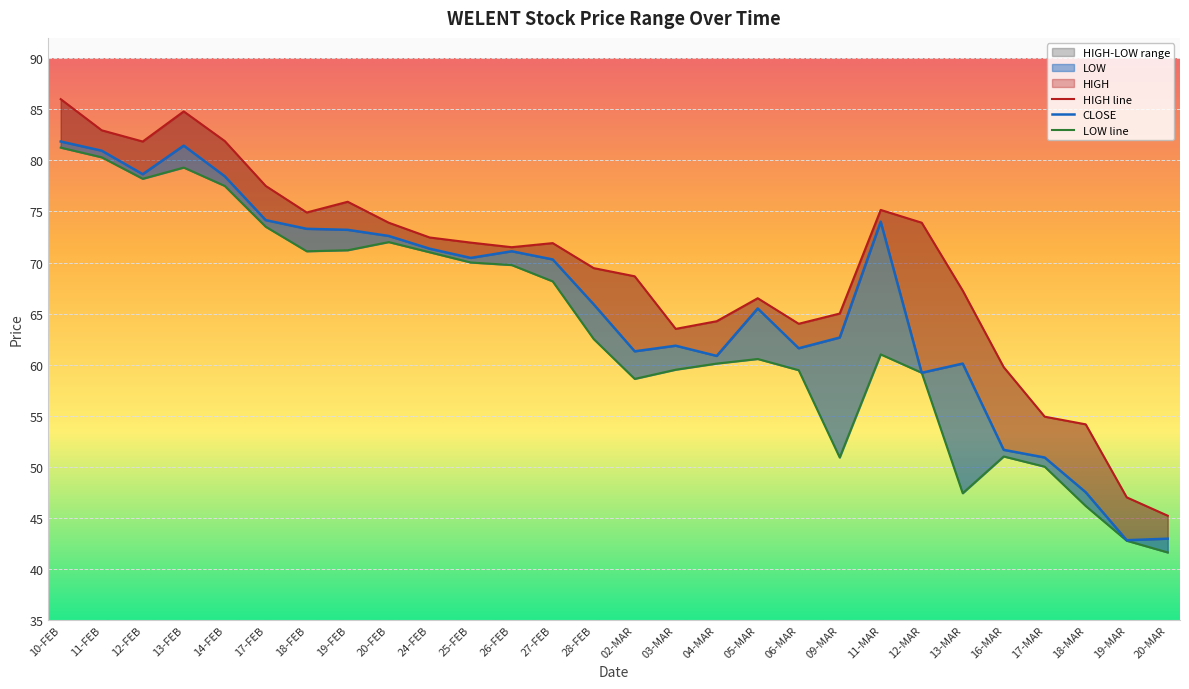

At how many categories does at least one series exceed 82?

3